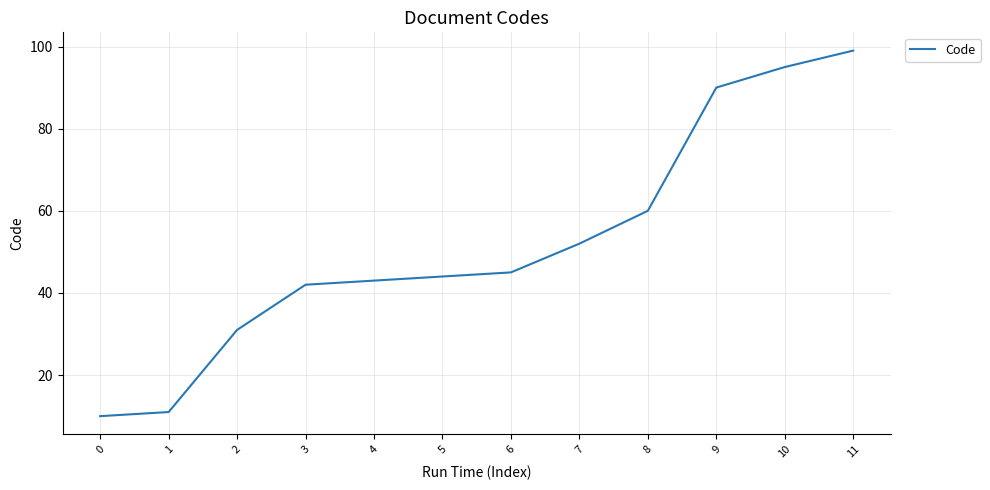

The chart shows a value of 43 at 4. True or false?

True